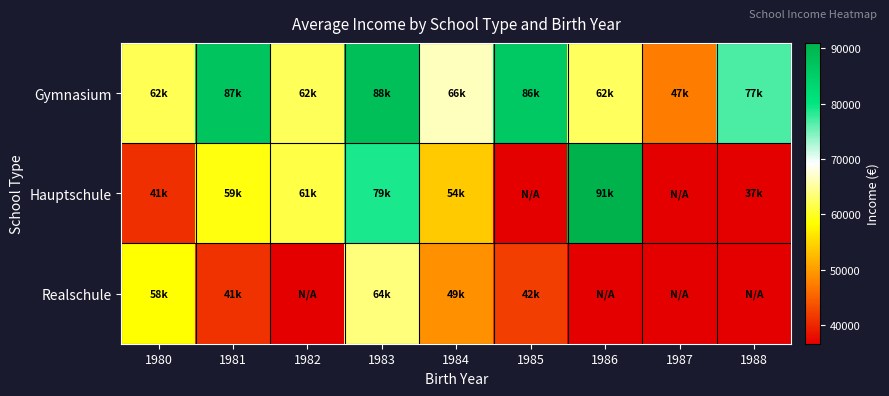

Rank the series by their maximum value, from lowest to highest.

Realschule, Gymnasium, Hauptschule